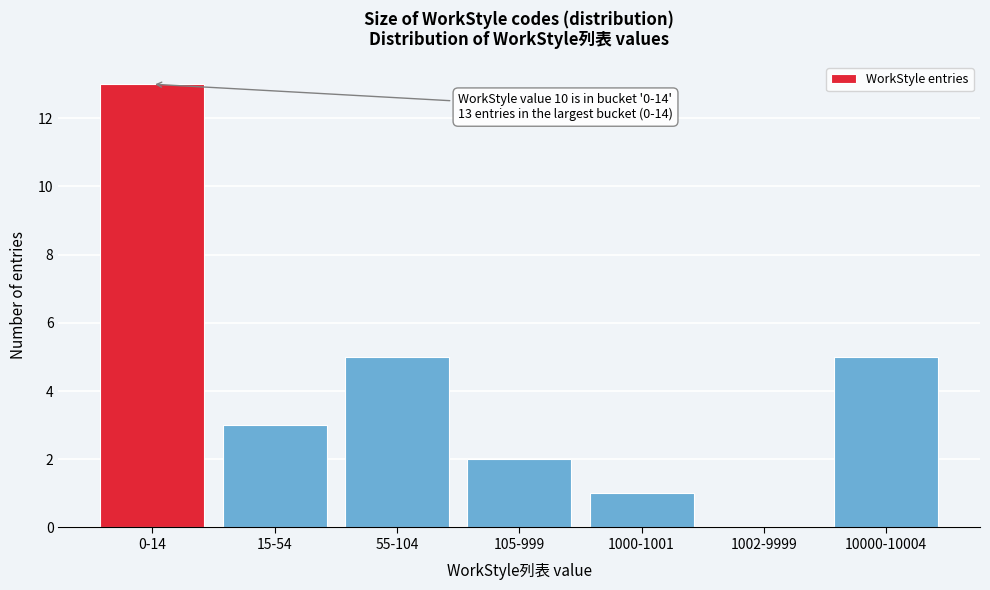

Reading right to left, transcribe all the data shown in this chart.

10000-10004=5	1002-9999=0	1000-1001=1	105-999=2	55-104=5	15-54=3	0-14=13